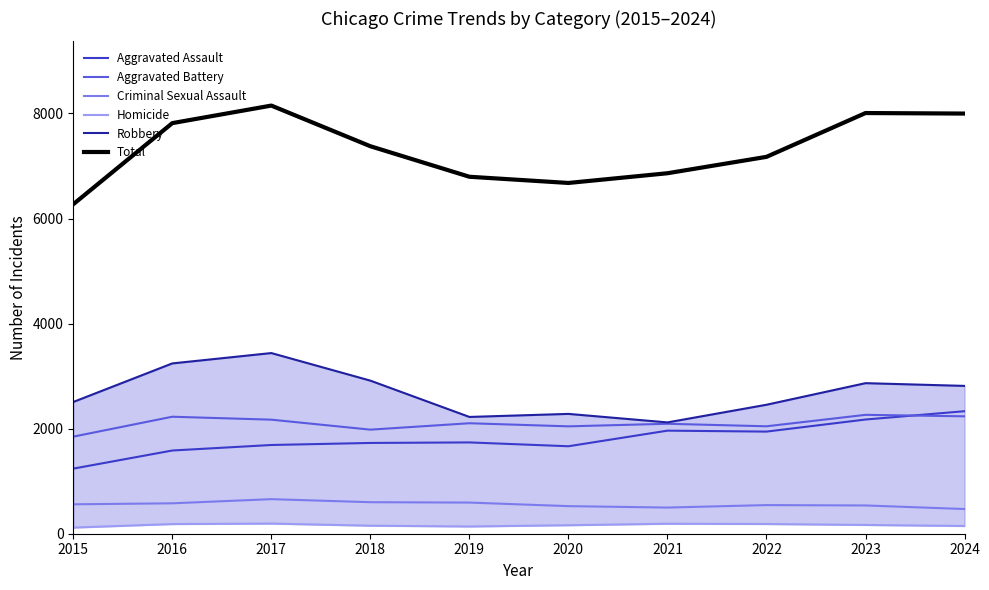

Is it true that Homicide equals 147 at 2024?

True